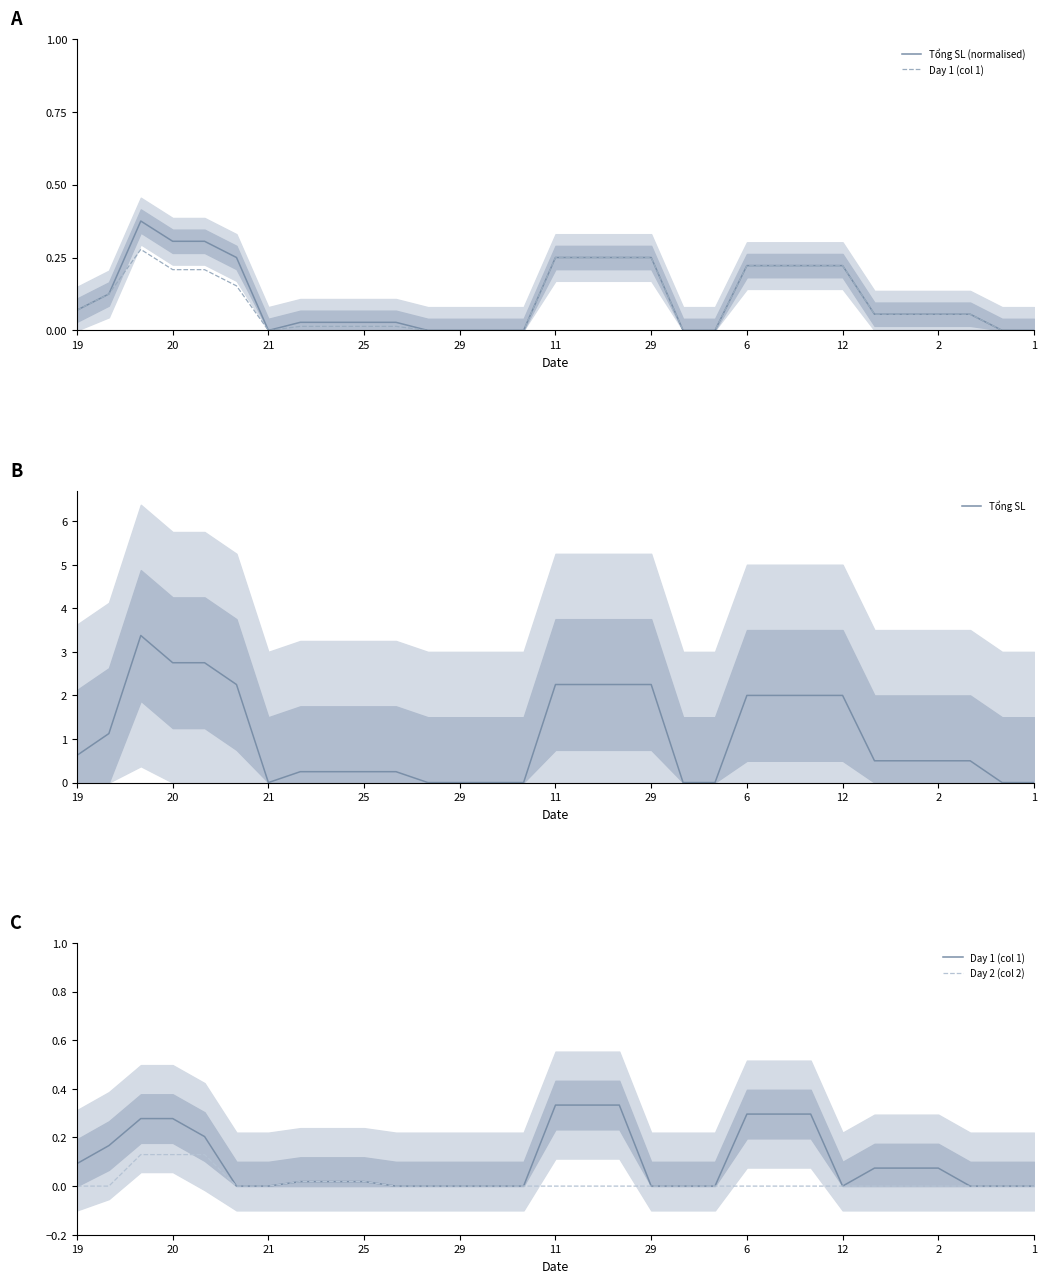

What is the label of the 29th point from the left?

28